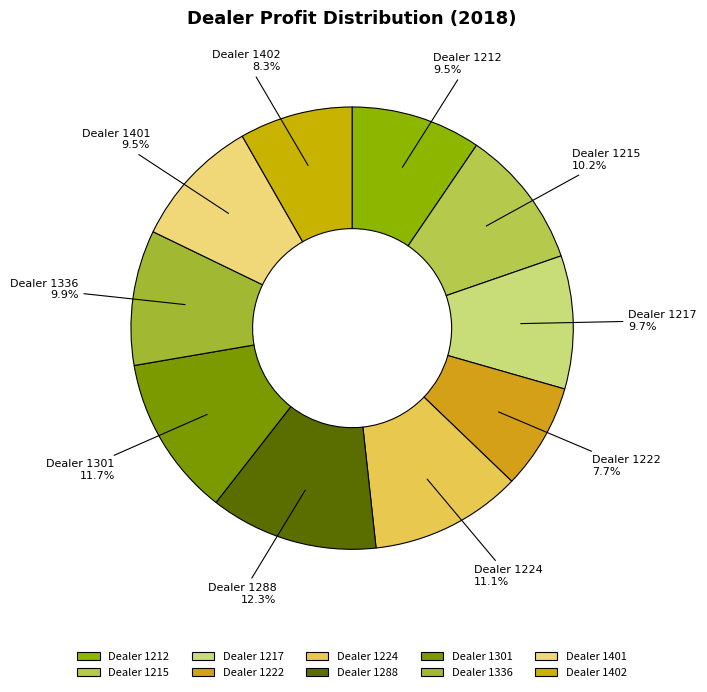

How many segments does this pie chart have?

10